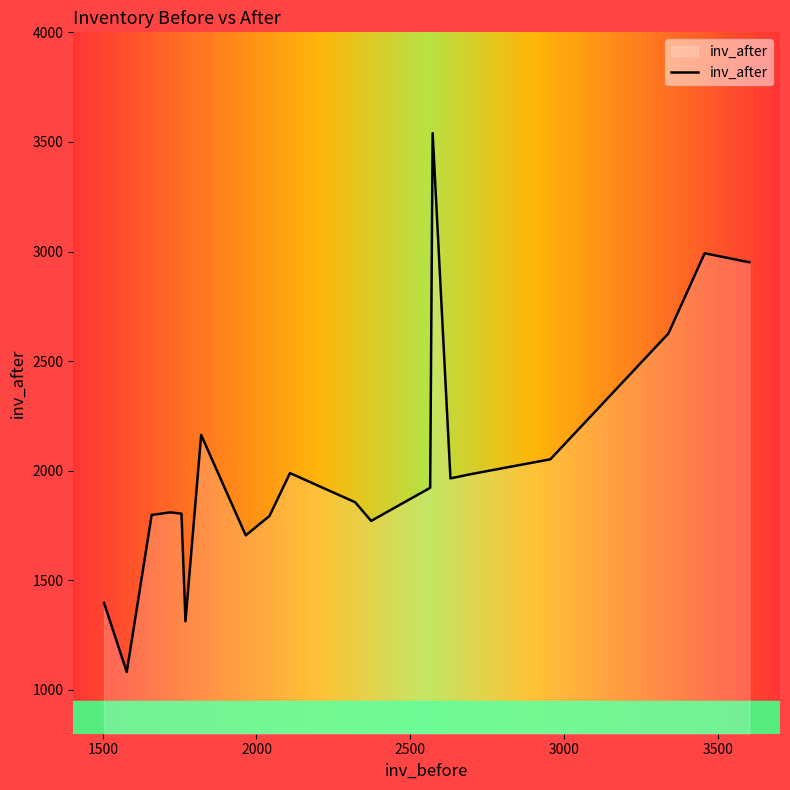

What is the greatest value displayed?

3540